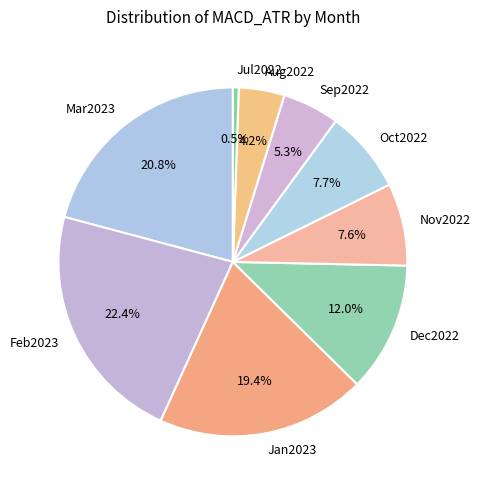

To the nearest percent, what is the combined percentage of Feb2023 and Aug2022?

27%